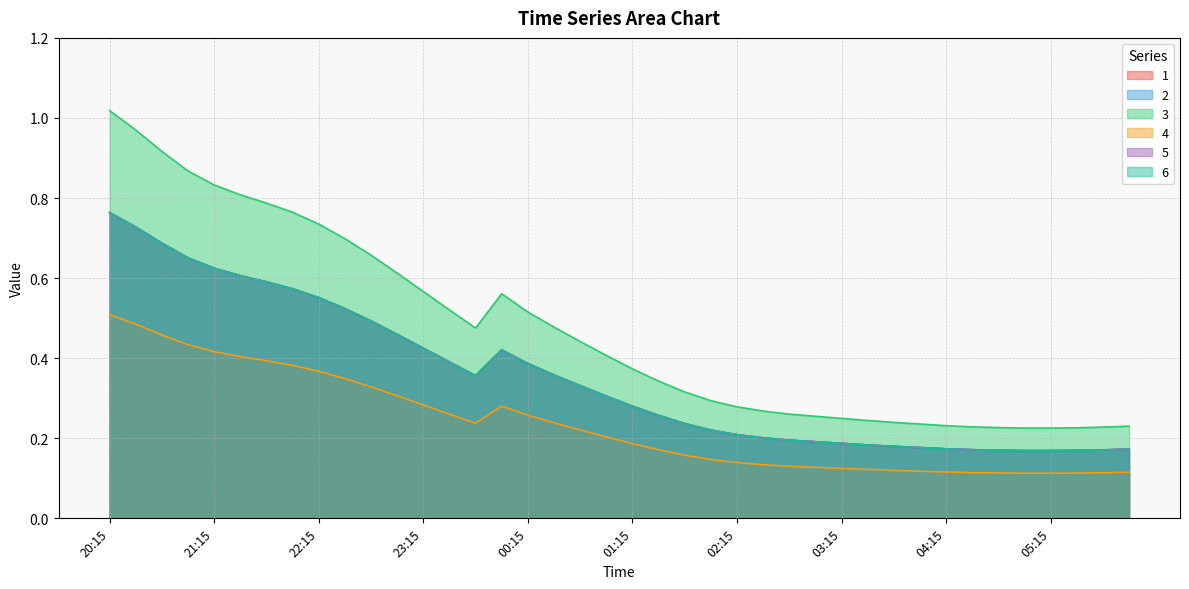

How many series are shown in this chart?

6